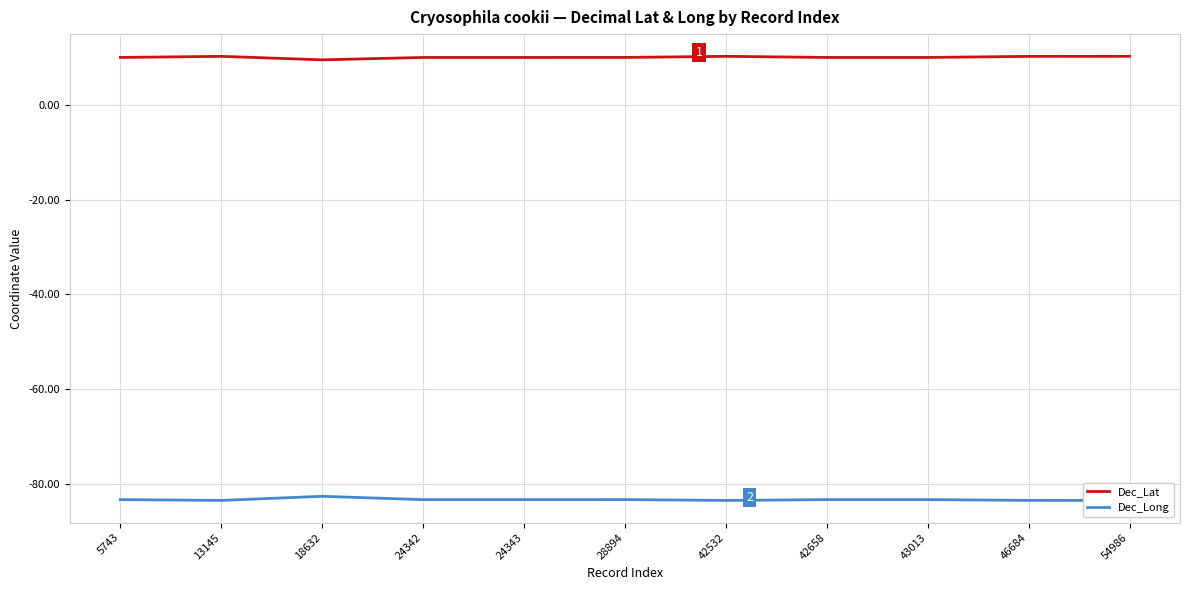

Which category has the highest value across all series?

42532